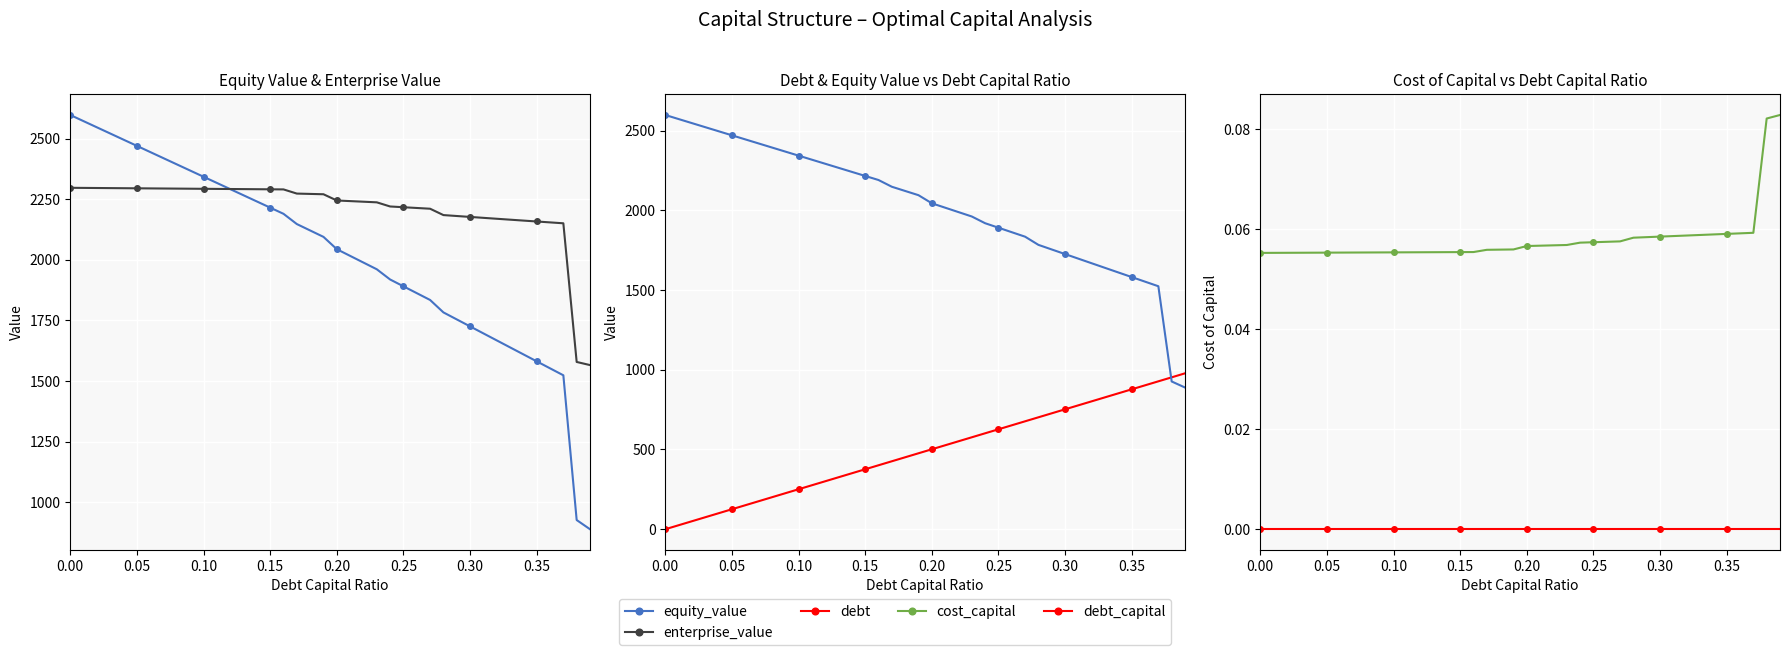

True or false: cost_capital and enterprise_value intersect in this chart.

False